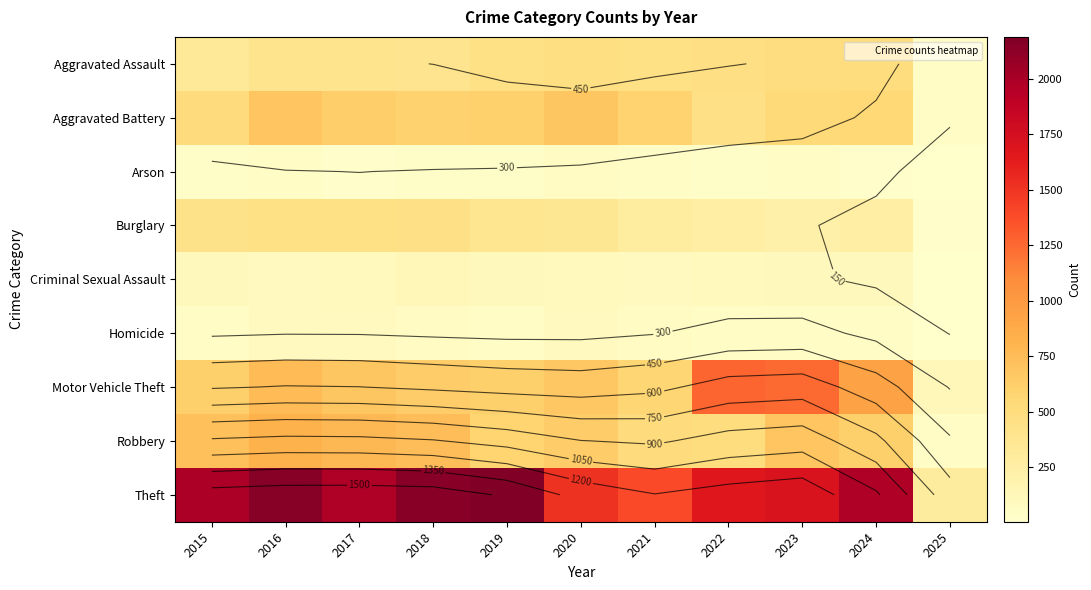

At how many categories does at least one series exceed 1080?

10